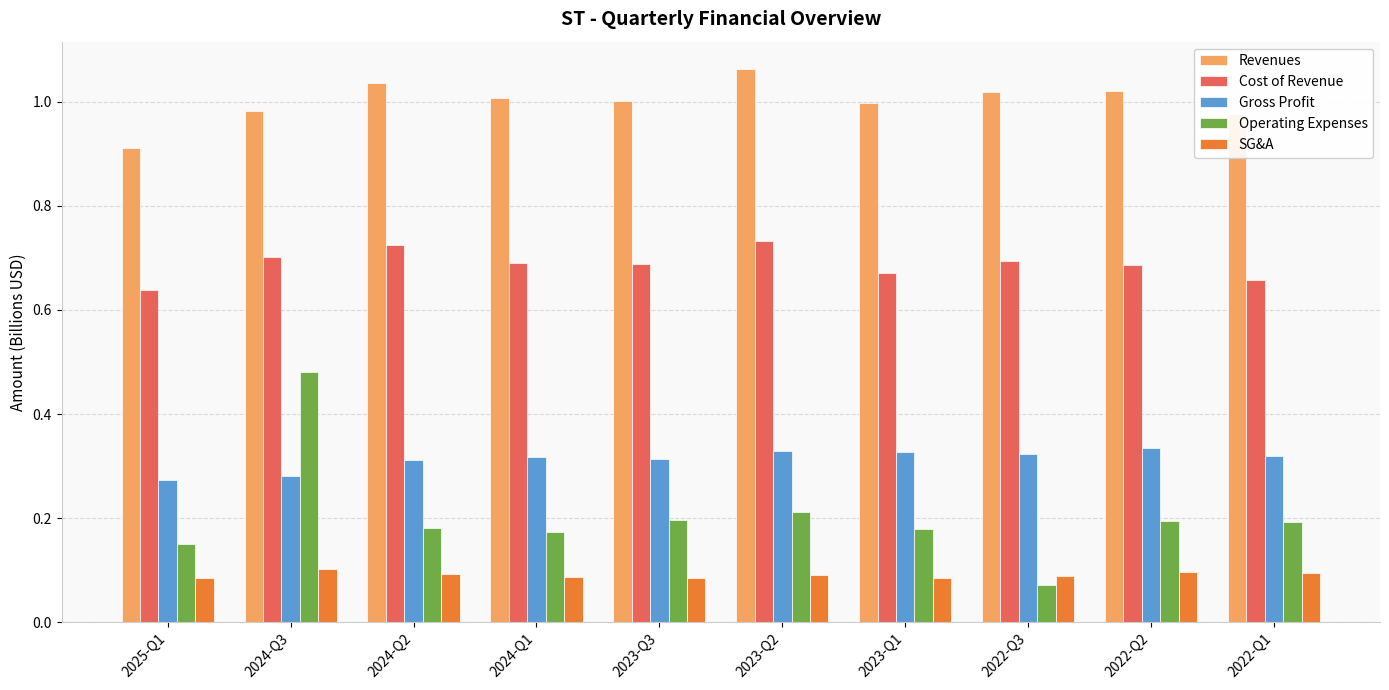

At which category is the sum across all series the highest?

2024-Q3